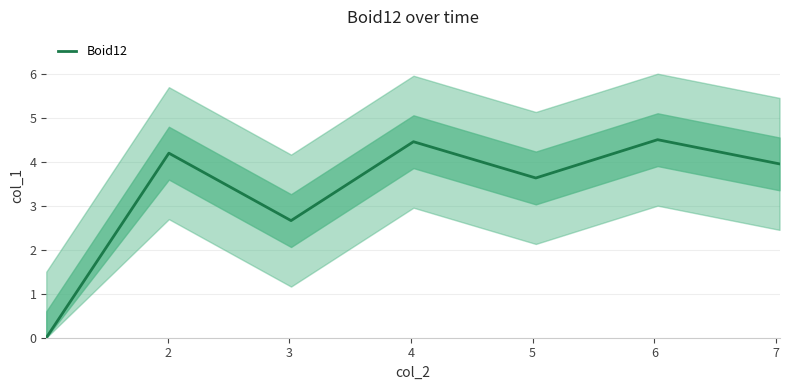

How many interior local valleys (lower than both neighbors) does the data have?

2